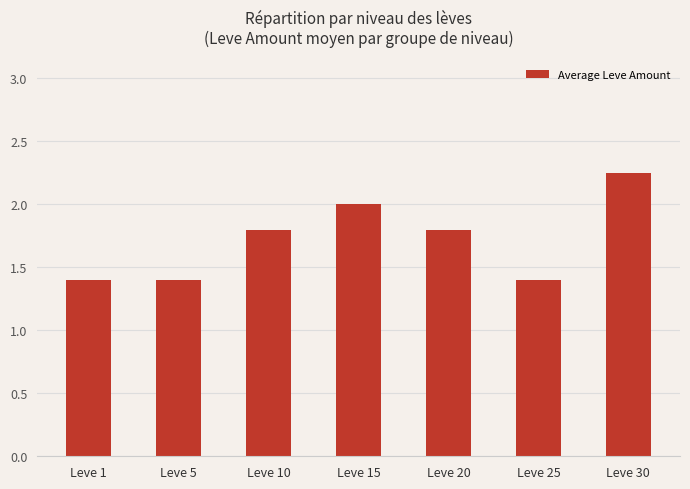

The value at Leve 1 is 0.7. True or false?

False